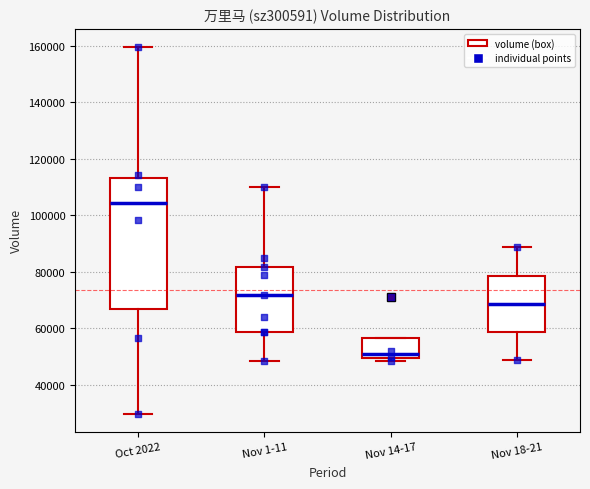

Reading left to right, transcribe this box plot: for each box, give where its median line is, the range the box spans, and where its two whiskers end, as read against the y-axis. The values are not printed on the chart, so give them approximately, as read against the axis.

Oct 2022: median 104000, box 66000 to 114000, whiskers 30000 to 160000
Nov 1-11: median 72000, box 58000 to 82000, whiskers 48000 to 110000
Nov 14-17: median 50000 (just above the box's lower edge), box 50000 to 56000, whiskers 48000 to 56000
Nov 18-21: median 68000, box 58000 to 78000, whiskers 48000 to 88000